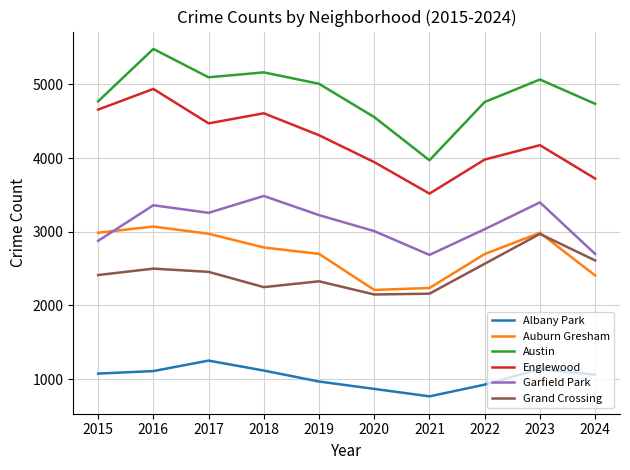

The value of Garfield Park at 2016 is 5633. True or false?

False